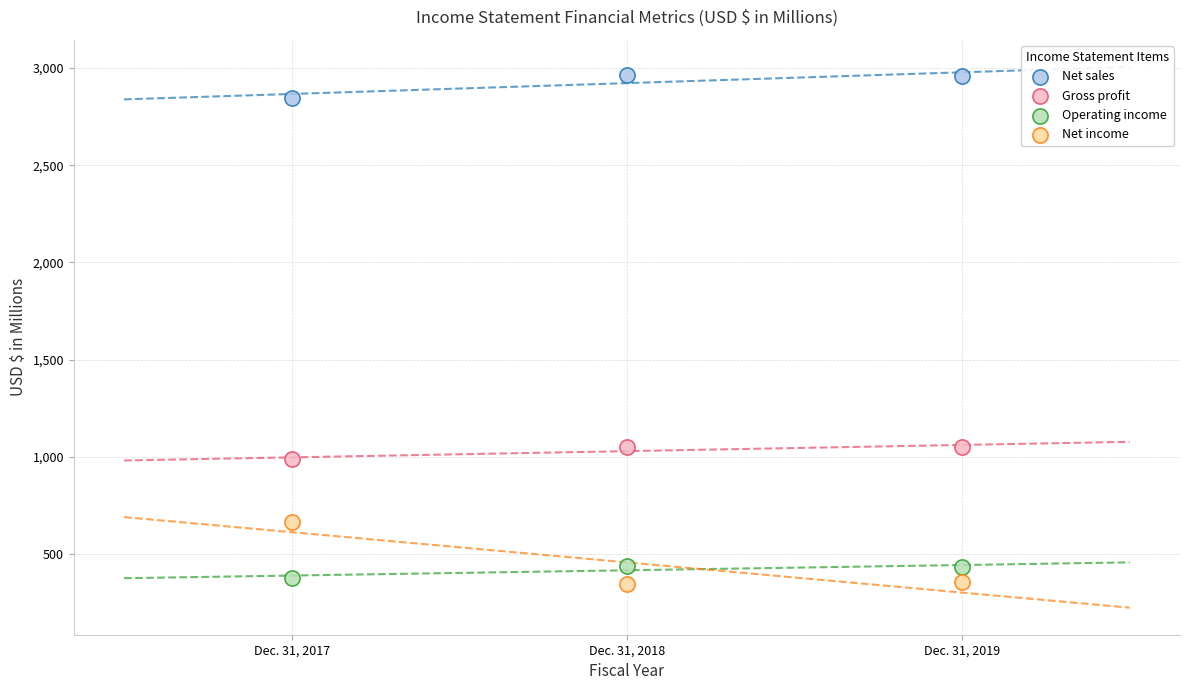

Which series reaches the minimum Y coordinate?

Net income